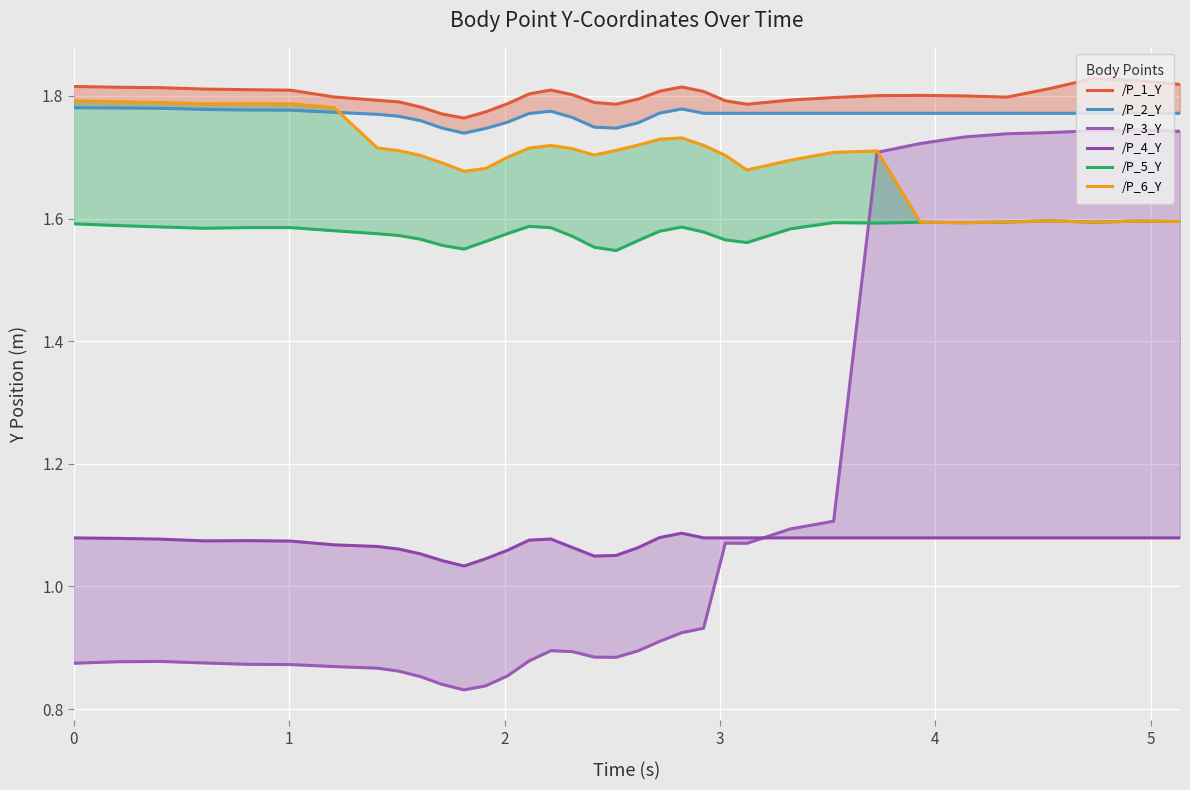

Rank the series by their maximum value, from highest to lowest.

/P_1_Y, /P_6_Y, /P_2_Y, /P_3_Y, /P_5_Y, /P_4_Y